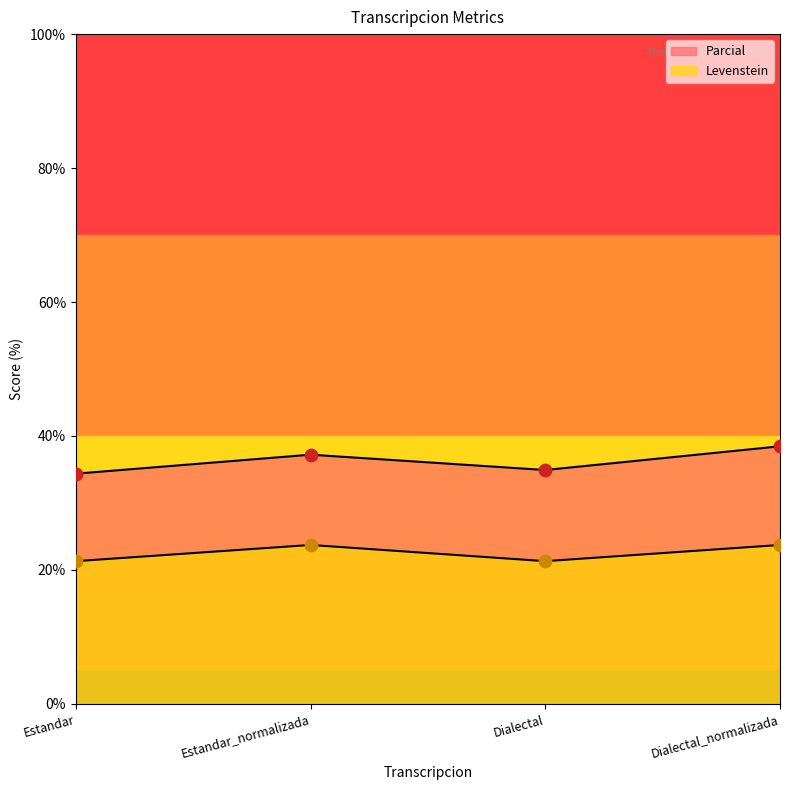

What are all the series names shown in the legend?

Parcial, Levenstein